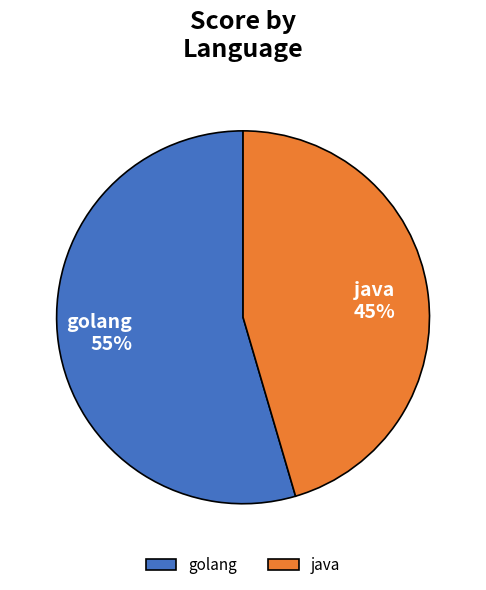

To the nearest percent, what is the average slice percentage?

50%